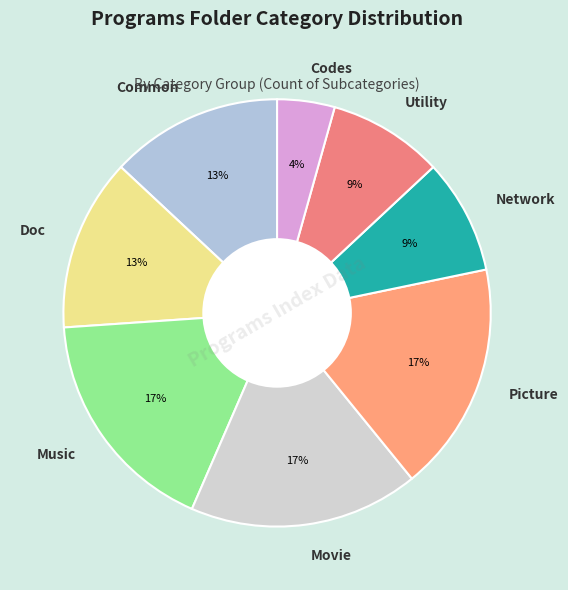

To the nearest percent, what portion does Music represent?

17%